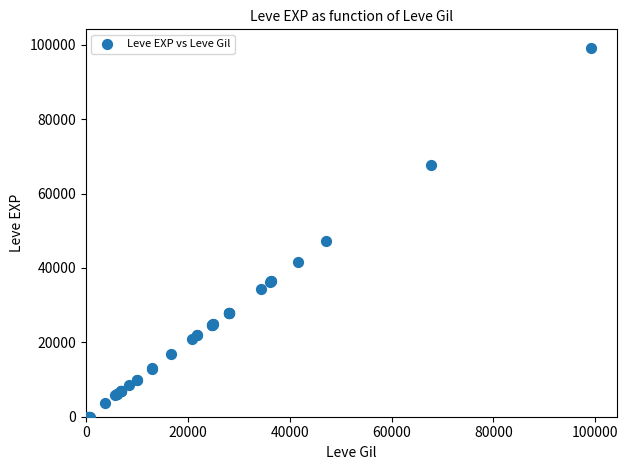

What Y value in the scatter plot is closest to 49610?

47200